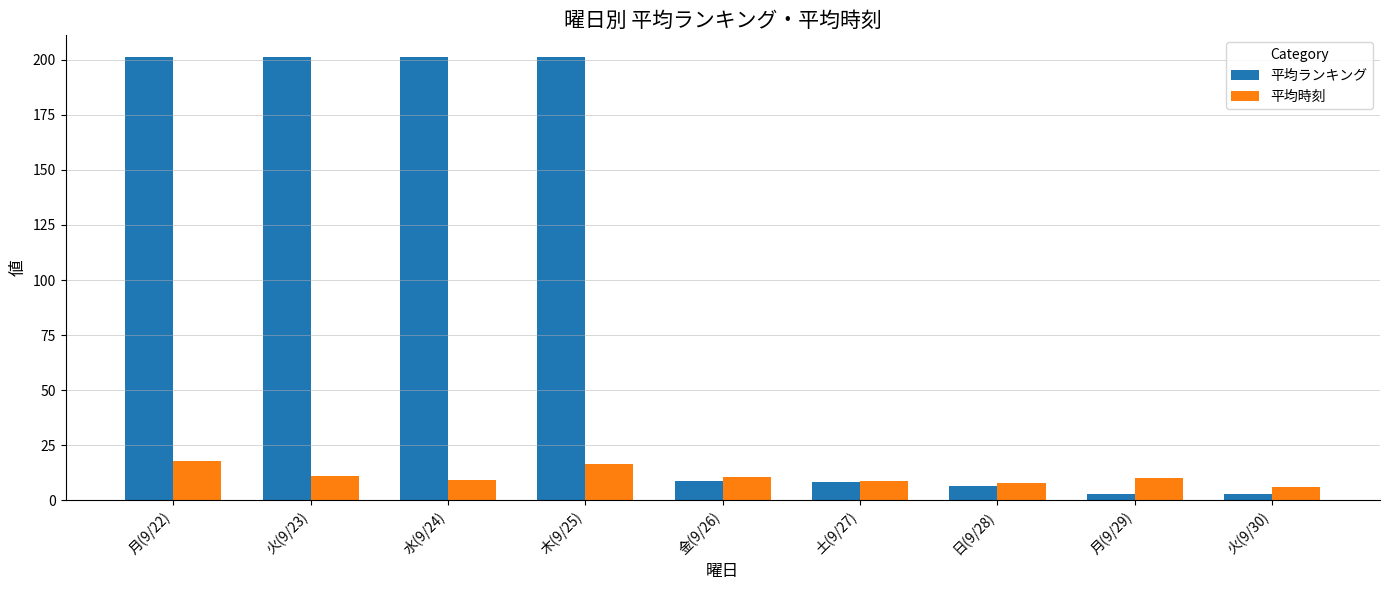

Is the value of 平均時刻 at 日(9/28) greater than the value of 平均ランキング at 水(9/24)?

No